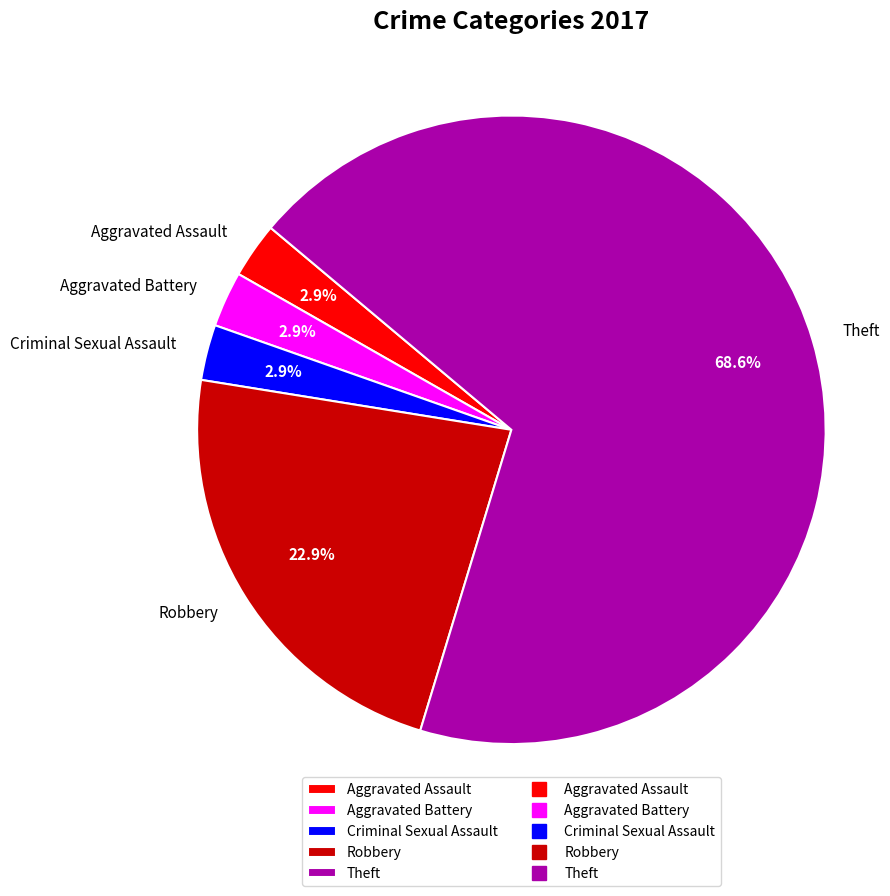

True or false: Aggravated Assault accounts for 17% of the total.

False